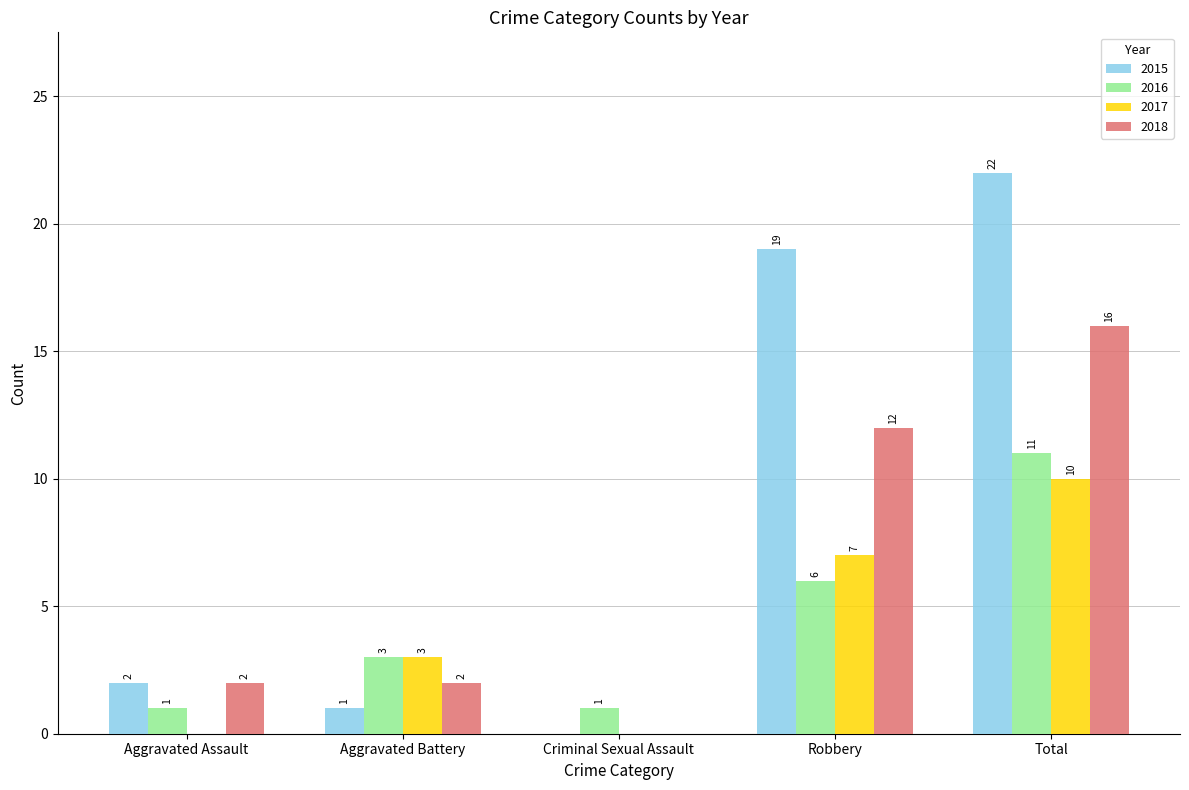

Count the number of data series in this chart.

4